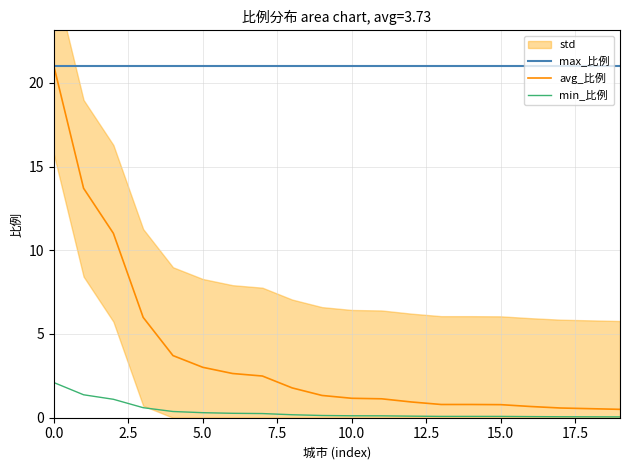

How many lines are shown in the chart?

3